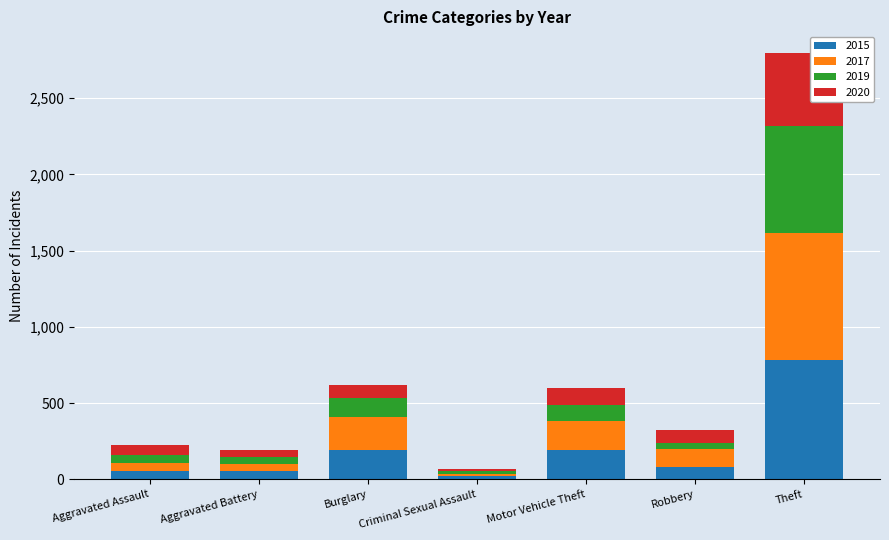

What is the difference between the 2015 values at Theft and Criminal Sexual Assault?

766